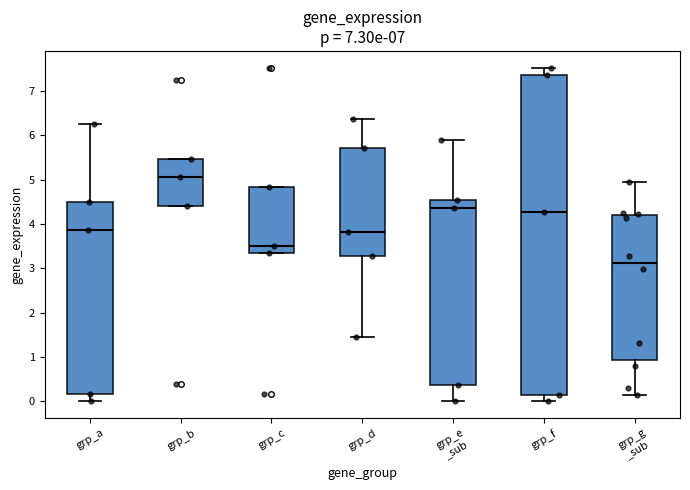

Reading left to right, read every box against the y-axis: the position of its median line, the range the box covers, and the ends of its whiskers. The values are not printed on the chart, so give them approximately, as read against the axis.

grp_a: median 3.9, box 0.2 to 4.5, whiskers 0.0 to 6.3
grp_b: median 5.1, box 4.4 to 5.5, whiskers 4.4 to 5.5
grp_c: median 3.5, box 3.3 to 4.8, whiskers 3.3 to 4.8
grp_d: median 3.8, box 3.3 to 5.7, whiskers 1.5 to 6.4
grp_e _sub: median 4.4, box 0.4 to 4.5, whiskers 0.0 to 5.9
grp_f: median 4.3, box 0.2 to 7.3, whiskers 0.0 to 7.5
grp_g _sub: median 3.1, box 0.9 to 4.2, whiskers 0.2 to 4.9